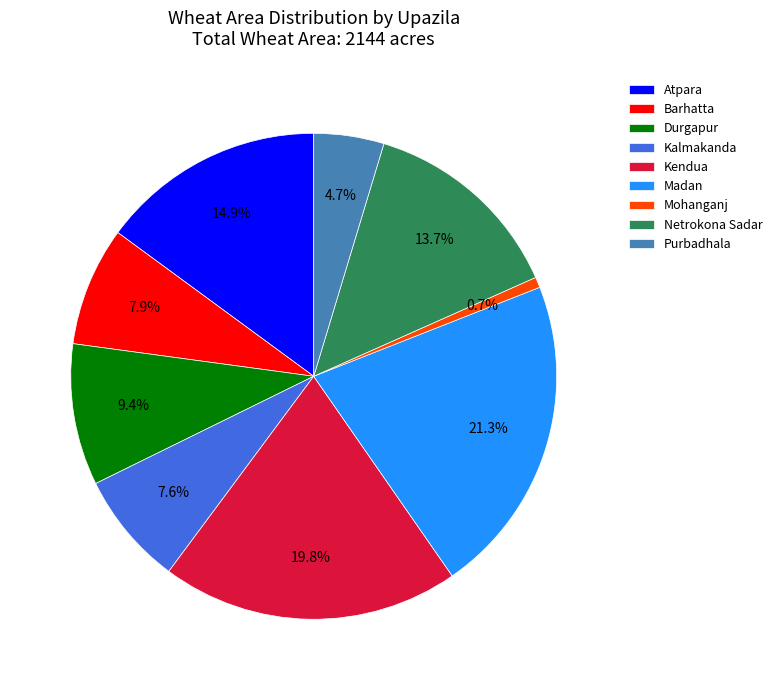

Does any single category account for the majority?

No